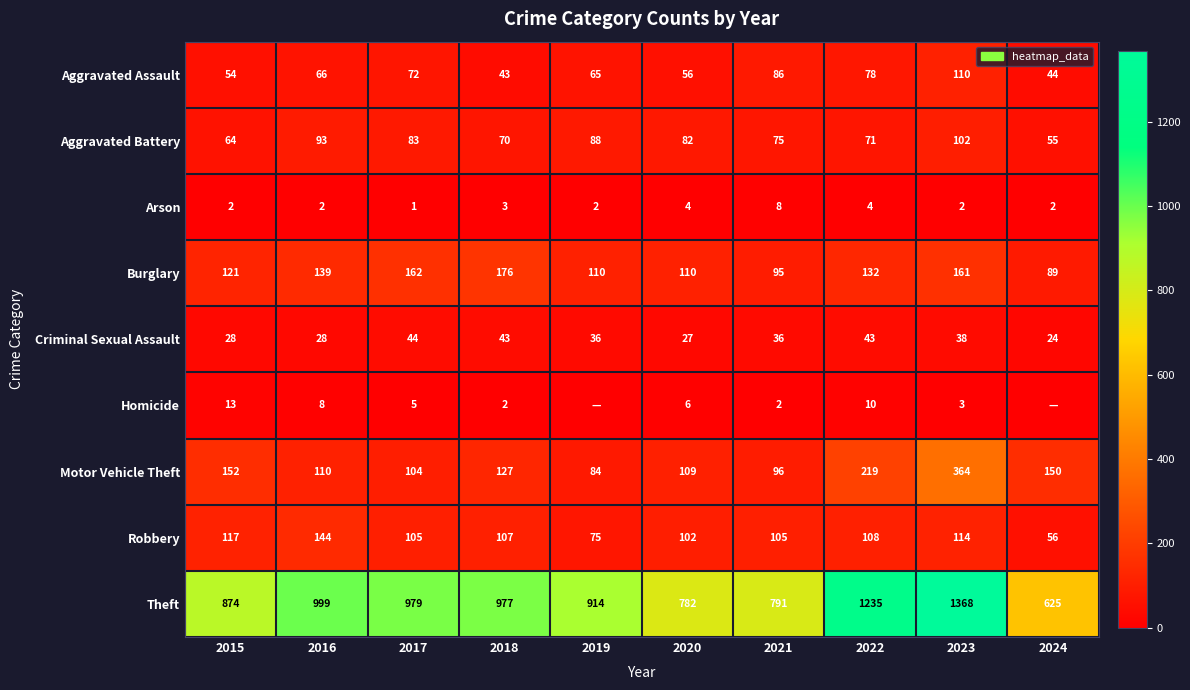

At 2020, list the series in order from smallest to largest.

Arson, Homicide, Criminal Sexual Assault, Aggravated Assault, Aggravated Battery, Robbery, Motor Vehicle Theft, Burglary, Theft